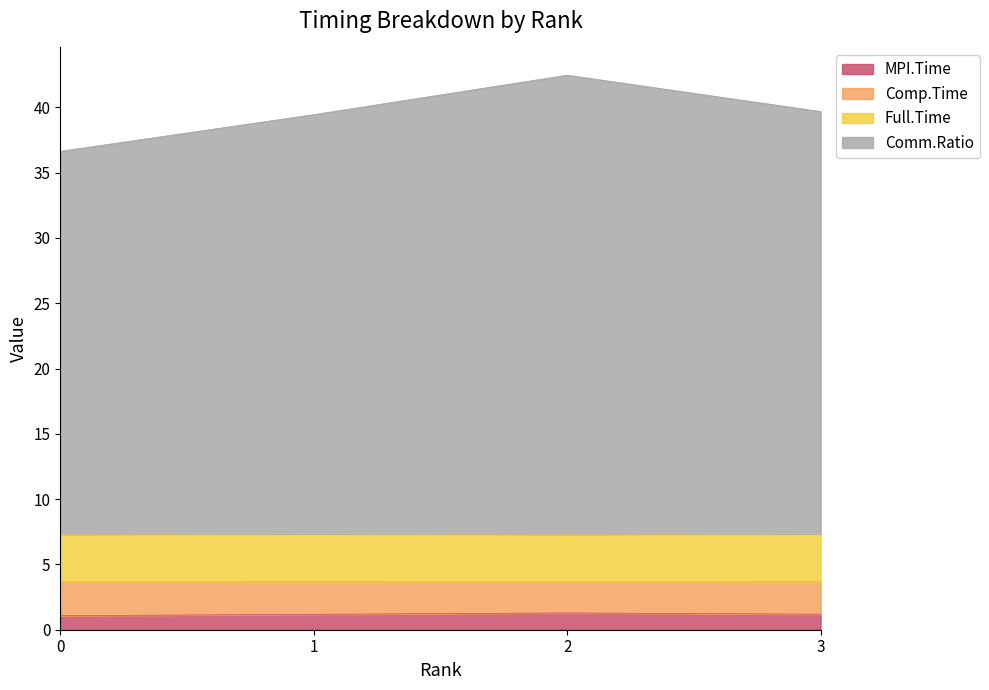

Does the chart have visible grid lines?

No